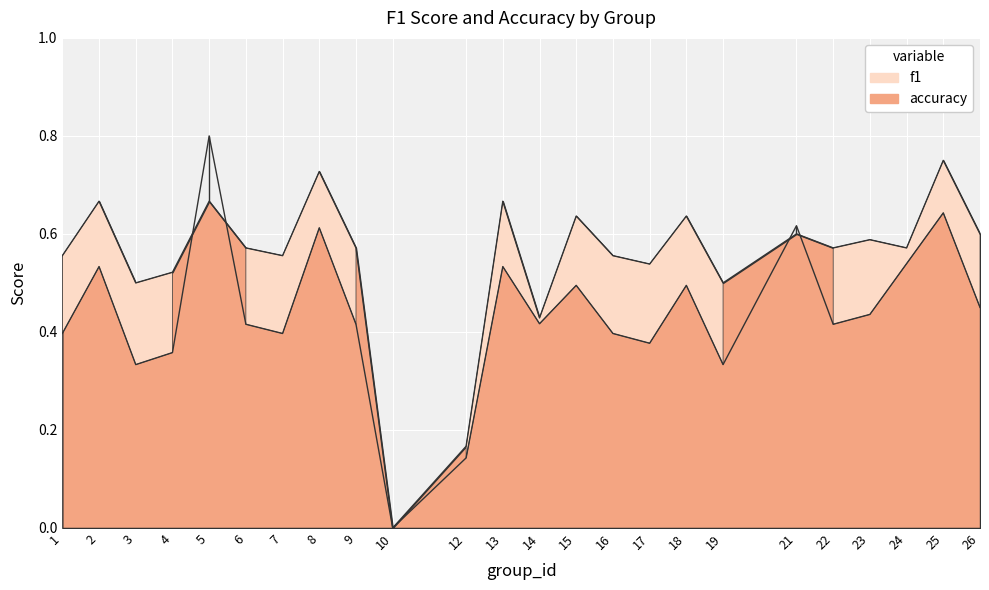

Count the f1 values in the range 0 to 1.

24